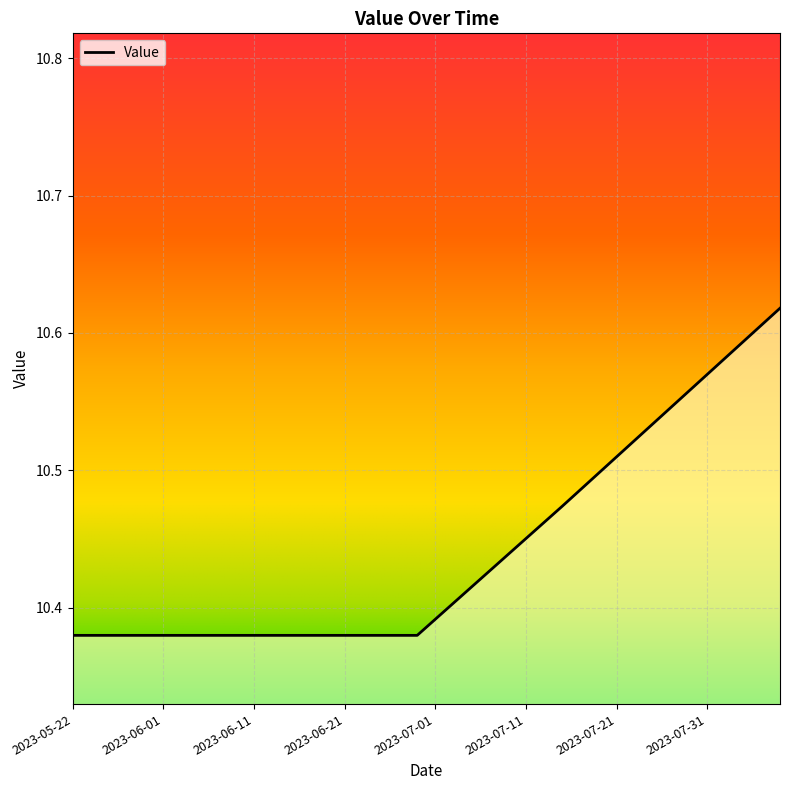

How many lines are shown in the chart?

1